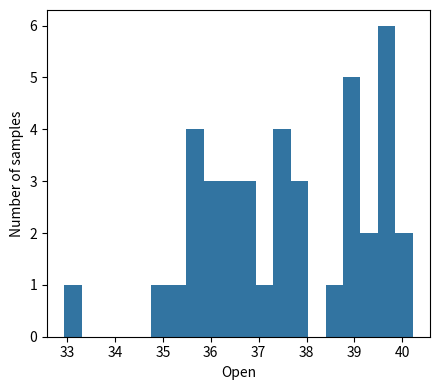

Around what value on the x-axis is the tallest bar? Give the approximate position of its centre, as read against the axis.

39.7